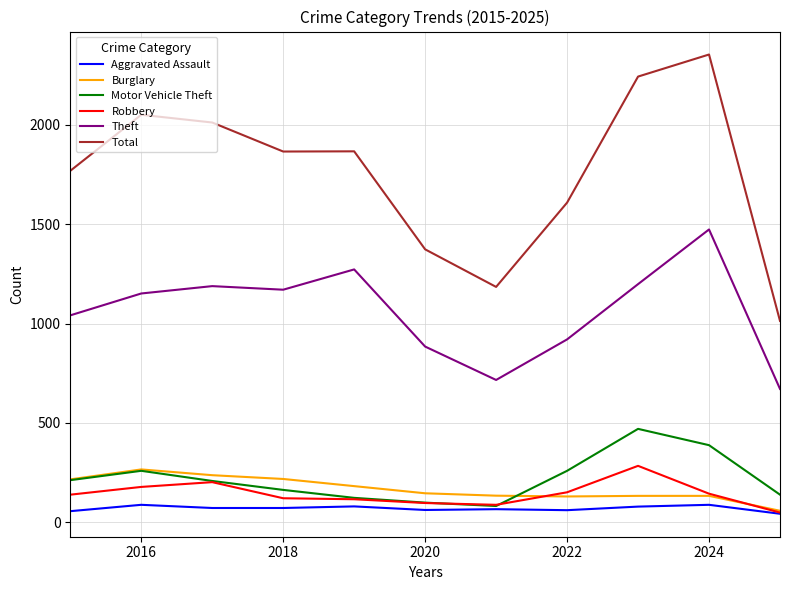

In Robbery, how many points are lower than both neighbors (excluding endpoints)?

1